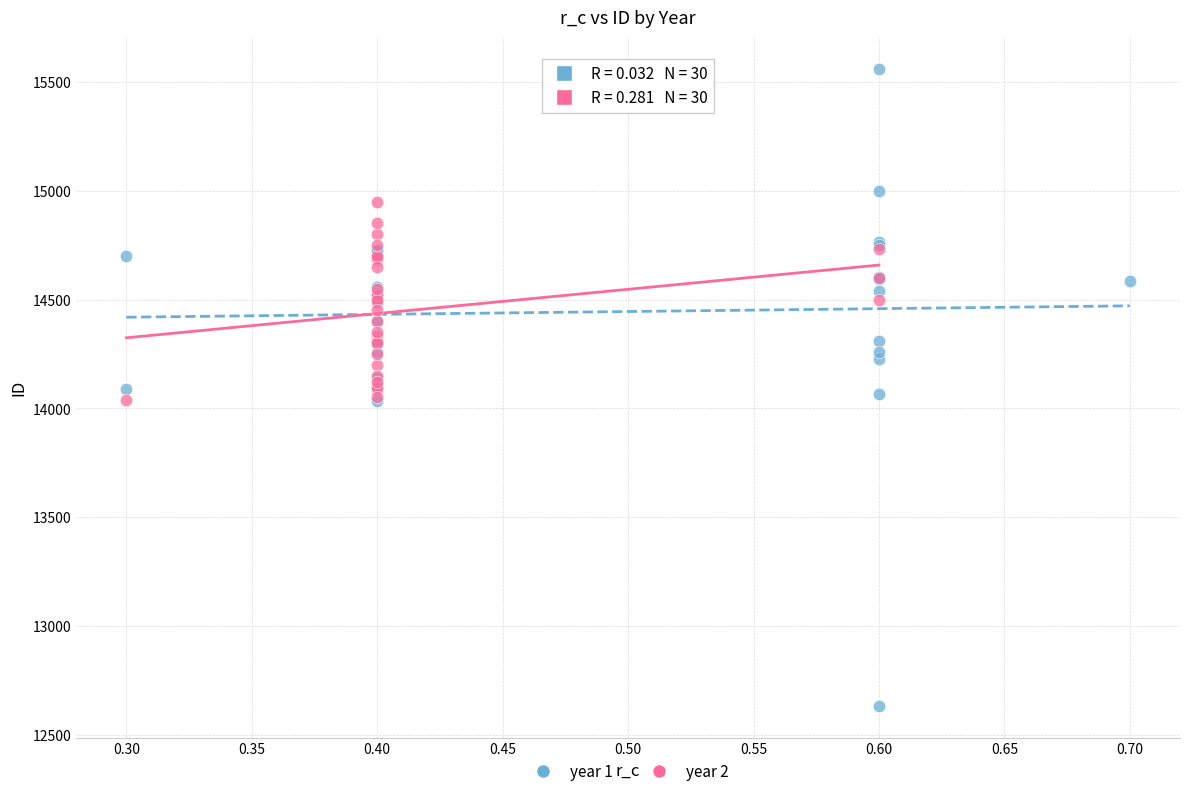

Which series has the widest spread of Y values?

year 1